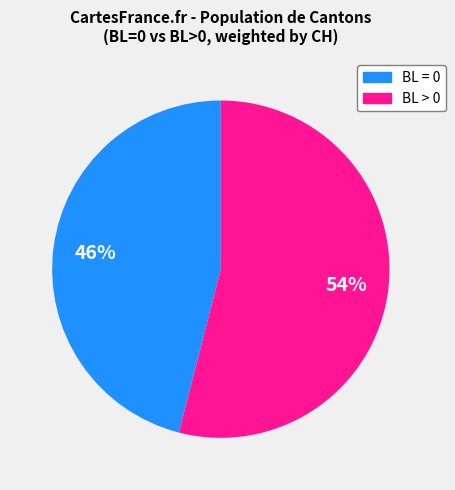

Is there any slice that represents more than half of the pie?

Yes